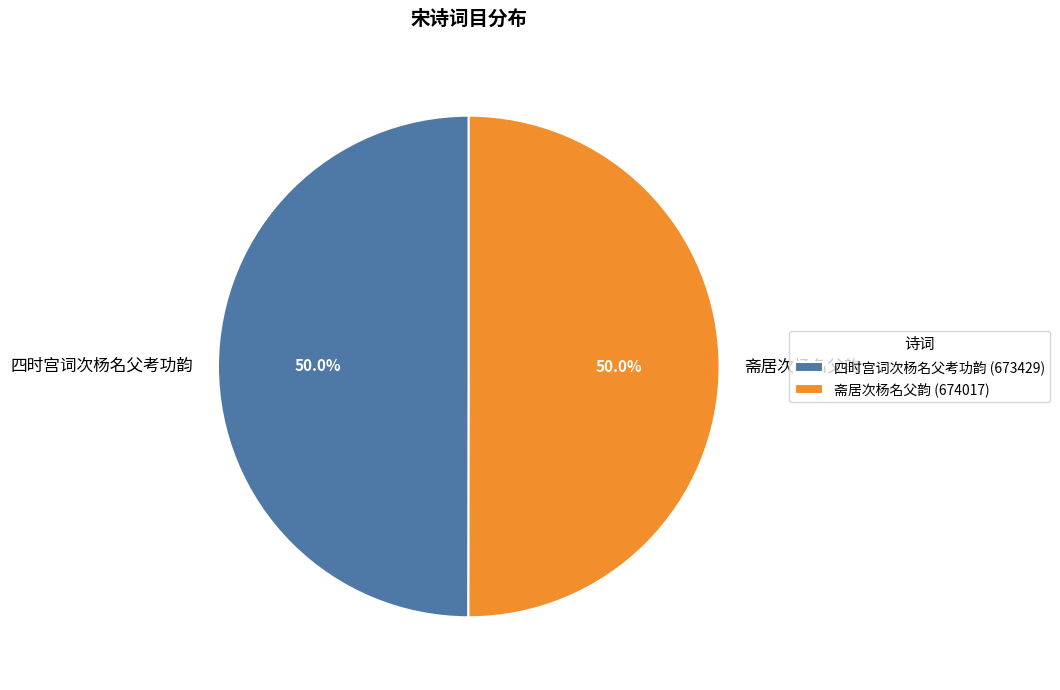

What is the ratio of the value at 斋居次杨名父韵 to the value at 四时宫词次杨名父考功韵?

1.0